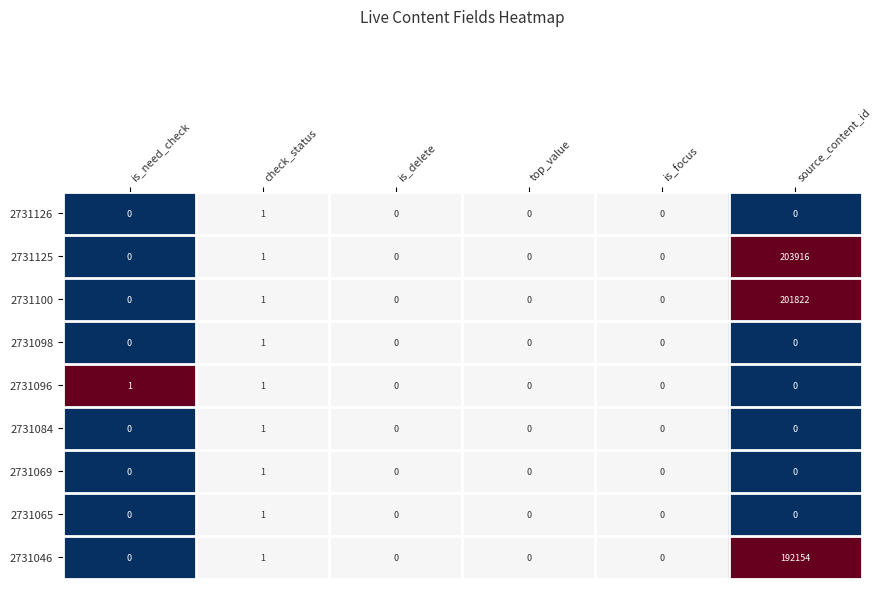

At which label is 2731046 closest to 96077?

check_status